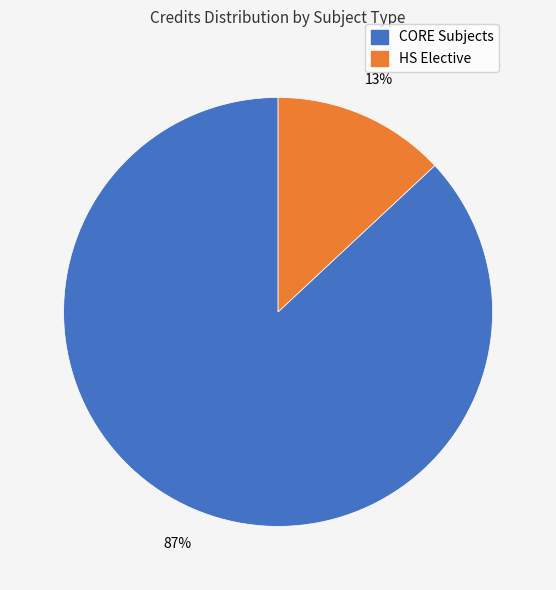

Does any single category account for the majority?

Yes